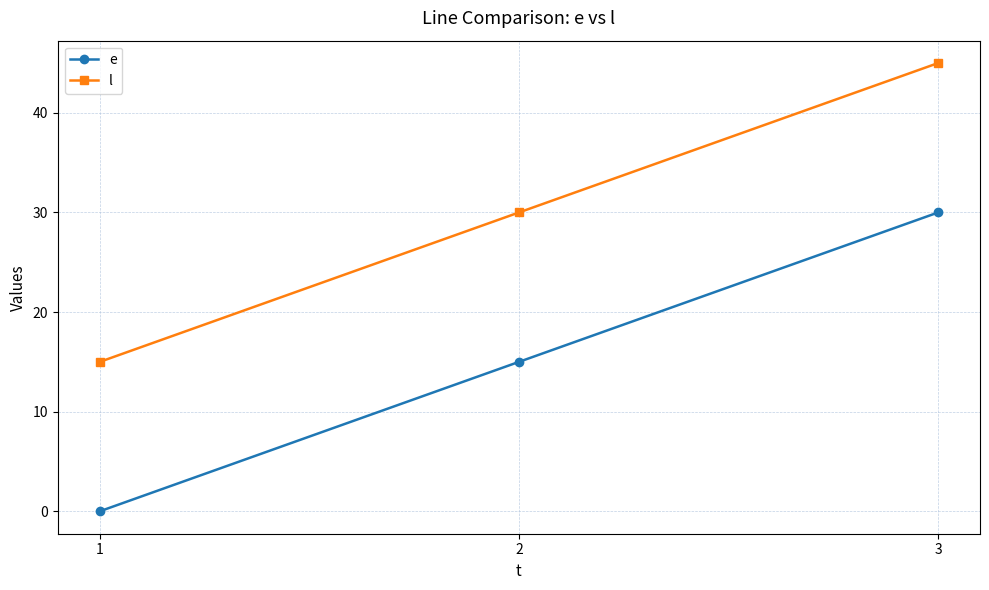

What is the total value across all series at 1?

15